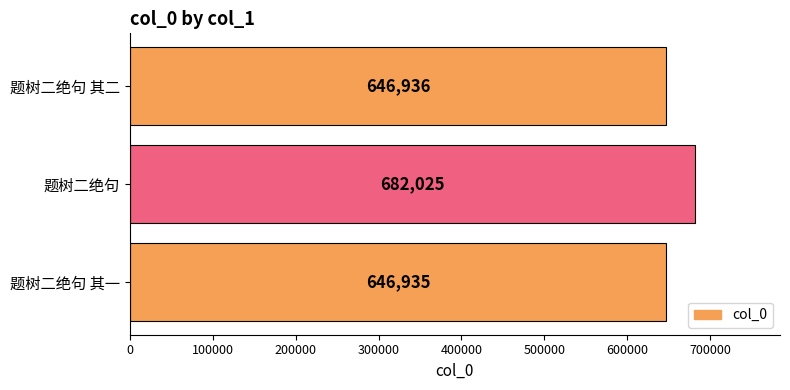

List the labels in order of value, smallest first.

题树二绝句 其一, 题树二绝句 其二, 题树二绝句